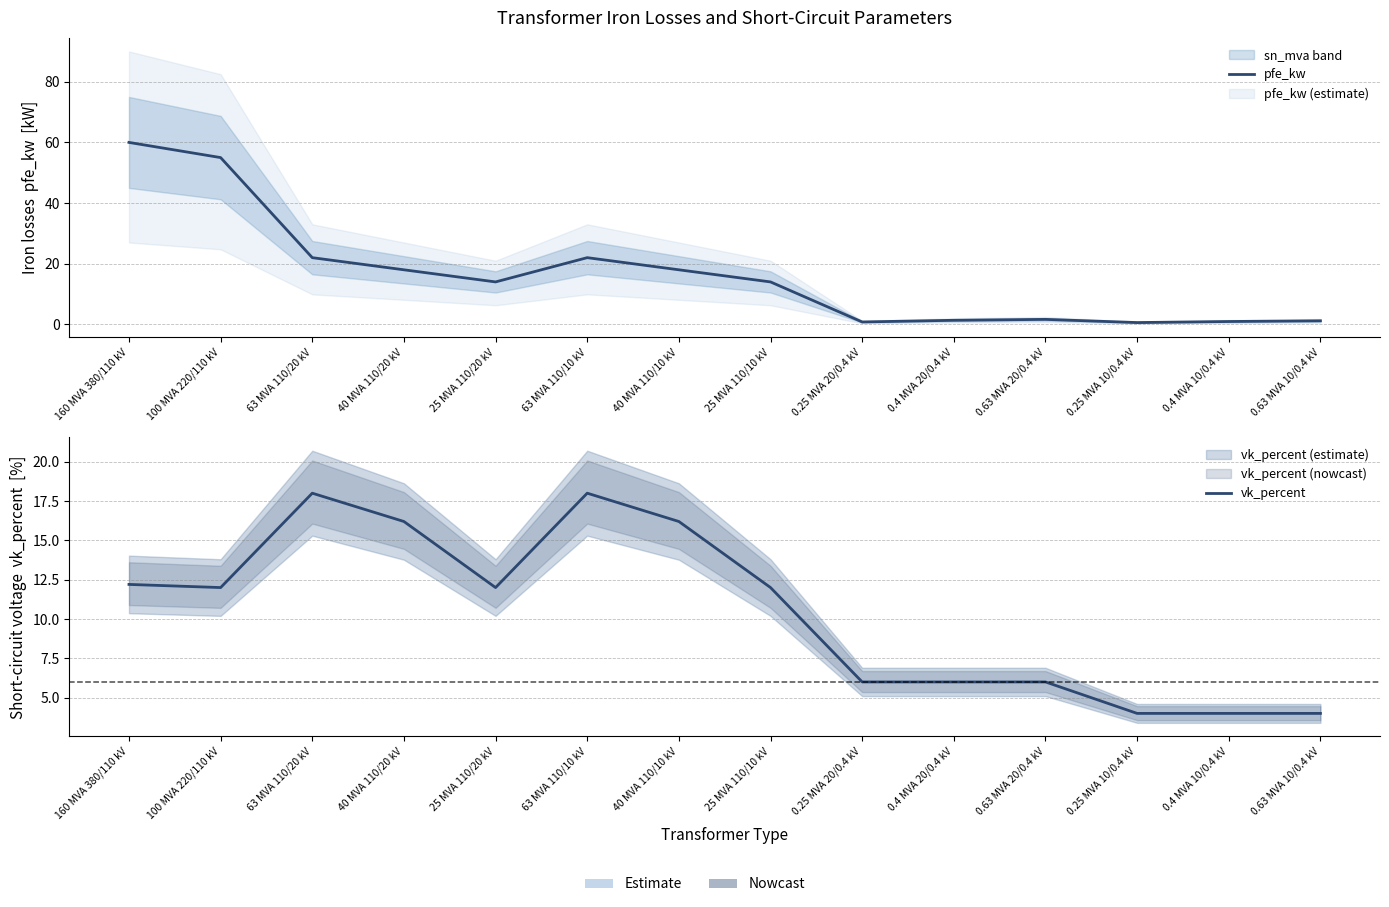

What is the value of the vk_percent point at the 5th from the left?

12.0